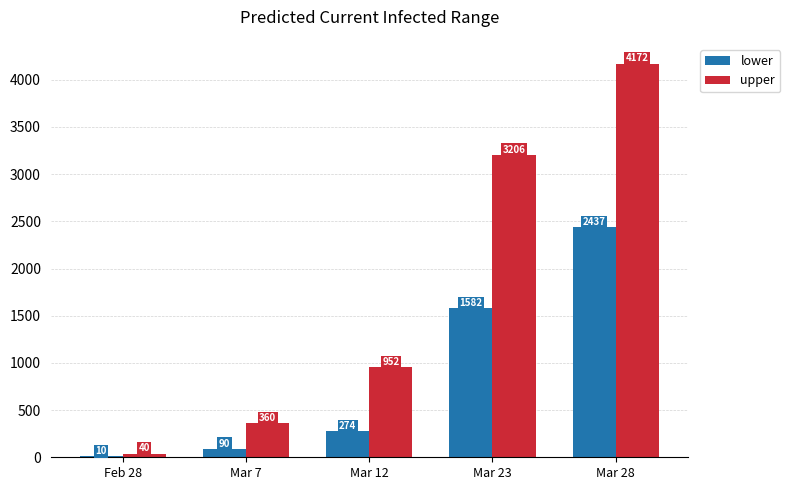

At which label is lower closest to 1223?

Mar 23